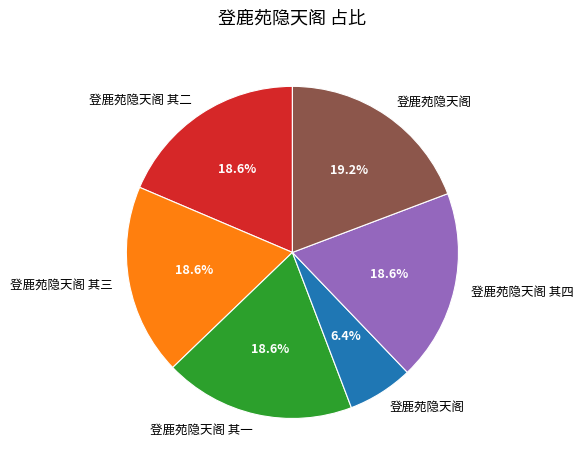

Is there any slice that represents more than half of the pie?

No